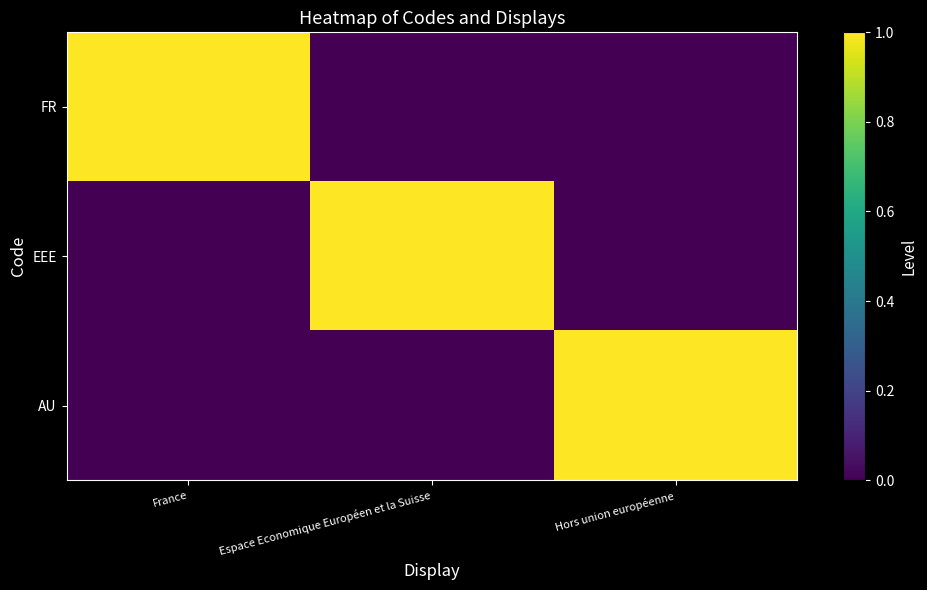

At France, list the series in order from largest to smallest.

FR, EEE, AU